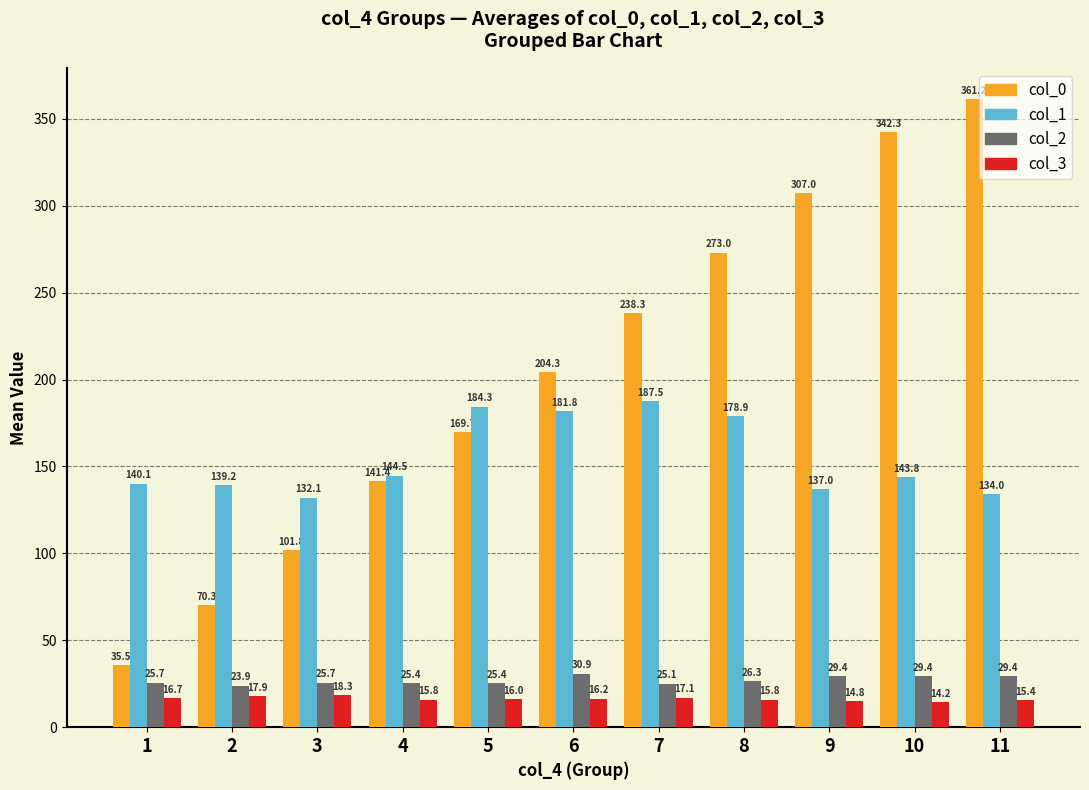

True or false: col_1 has a value of 43.6 at 9.

False